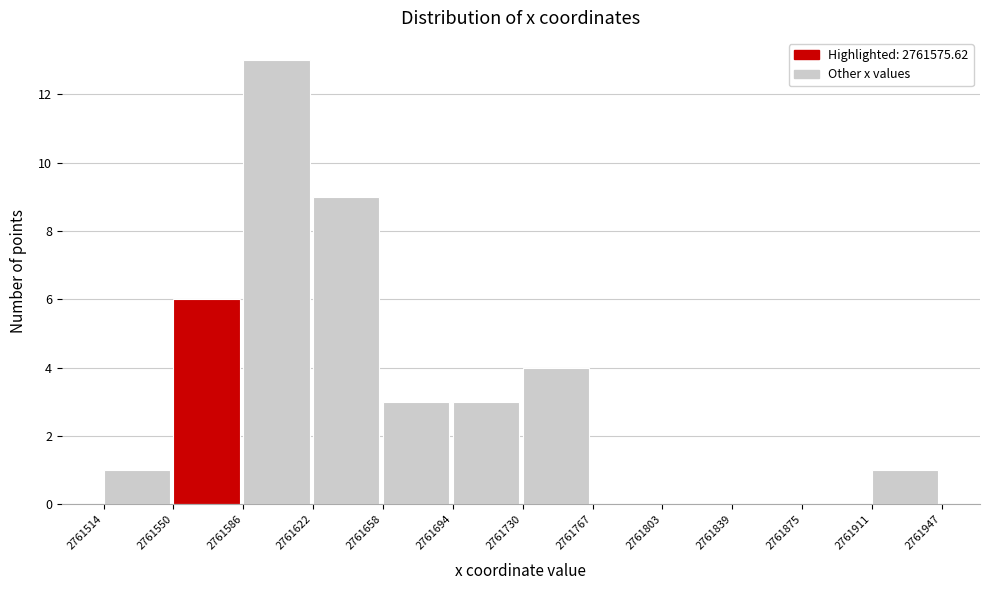

Which range on the x-axis has the tallest bar?

2761586 to 2761622